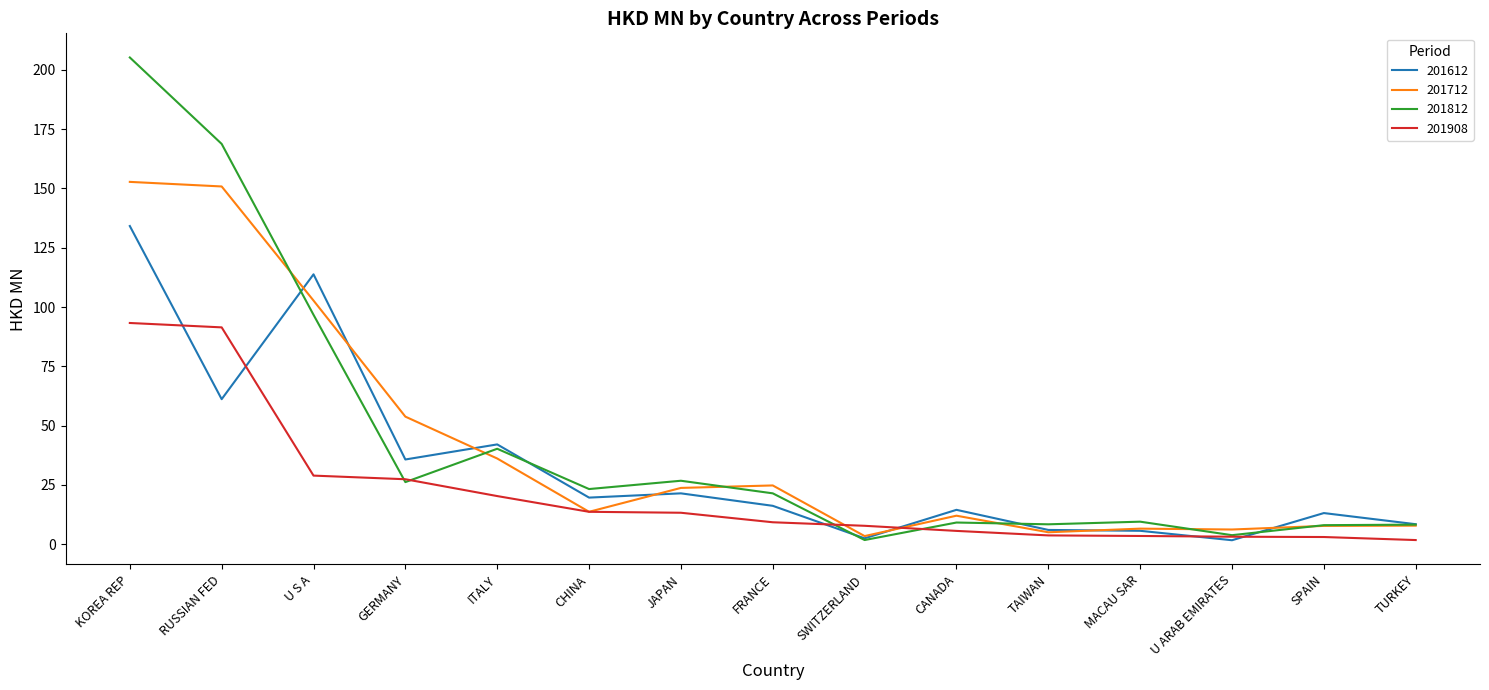

What are all the series names shown in the legend?

201612, 201712, 201812, 201908